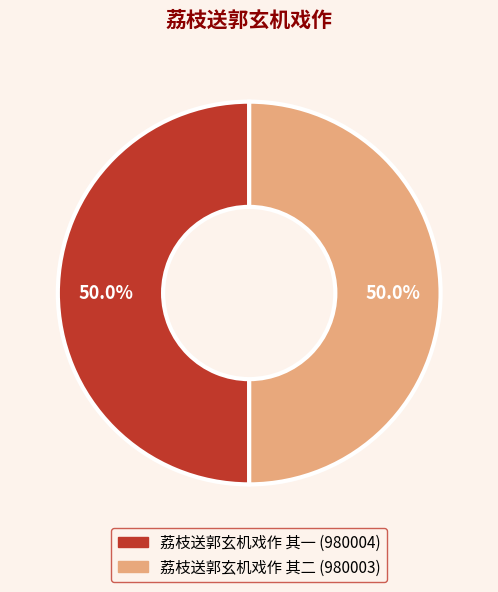

How many slices are in this pie chart?

2